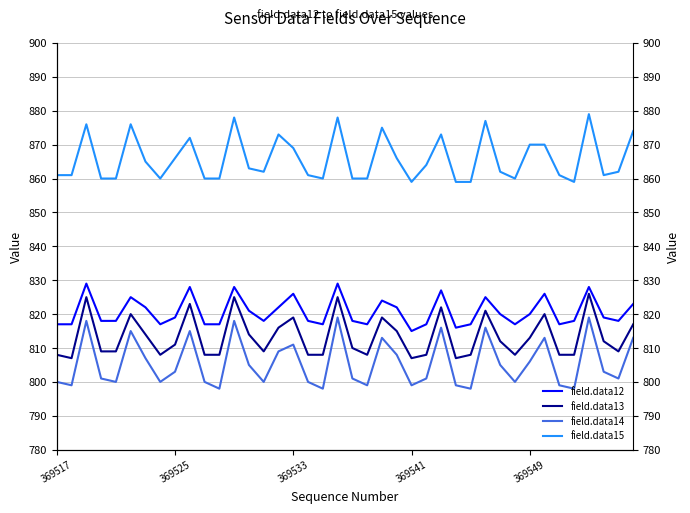

What is the average value of the field.data14 series?

806